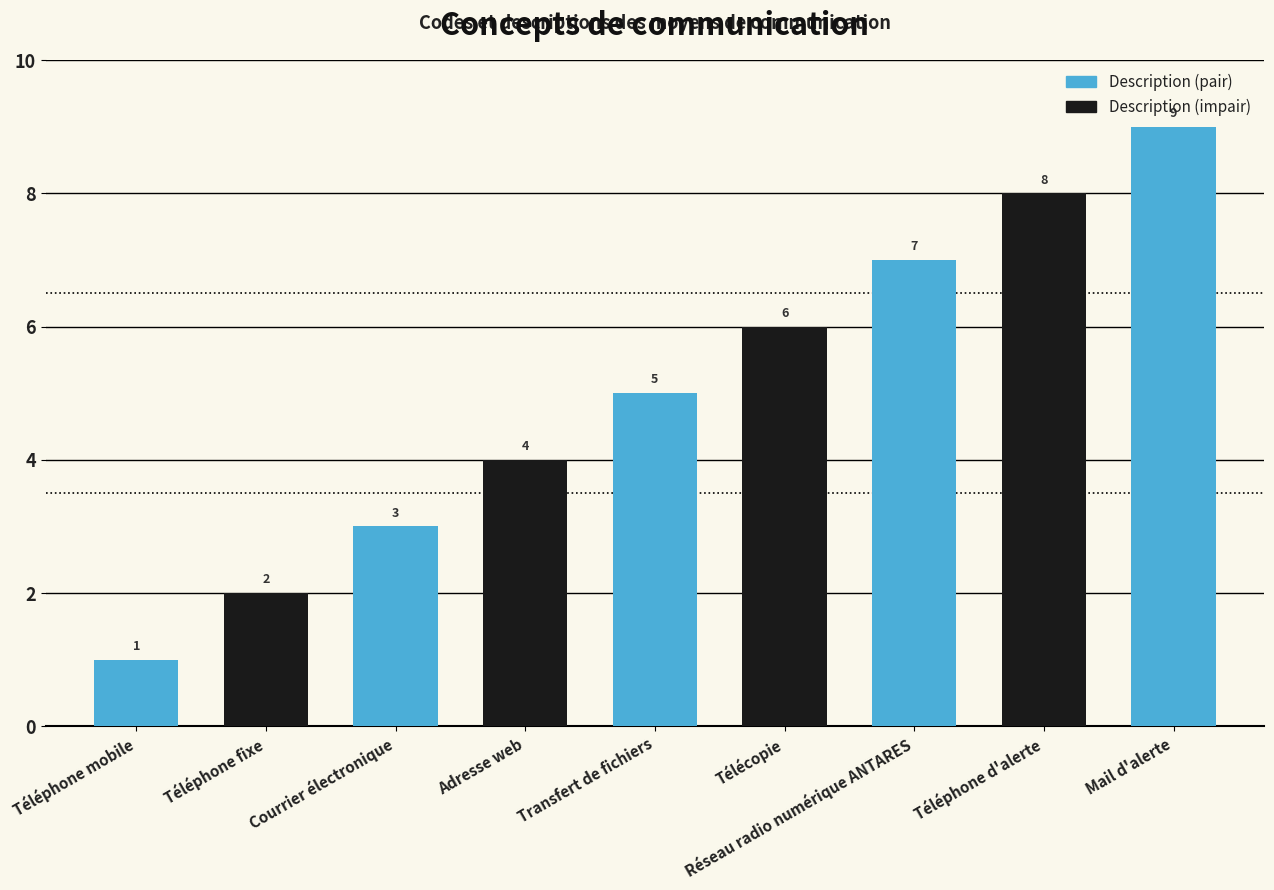

What is the ratio of the value at Adresse web to the value at Transfert de fichiers?

0.8